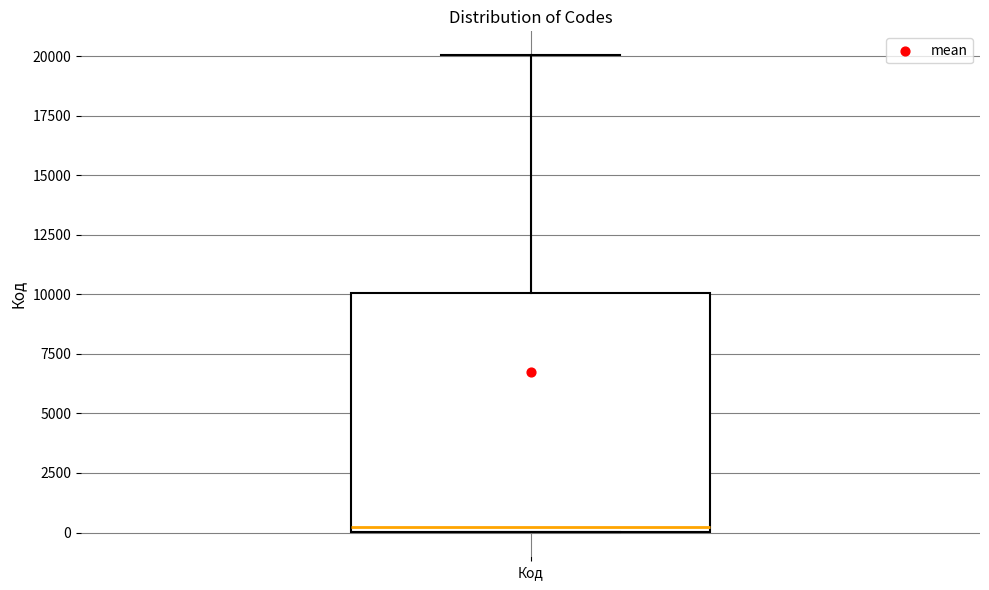

Read this box plot against the y-axis: the position of the median line, the range covered by the box, and the ends of both whiskers. The values are not printed on the chart, so give them approximately, as read against the axis.

median 0 (just above the box's lower edge), box 0 to 10000, whiskers 0 to 20000